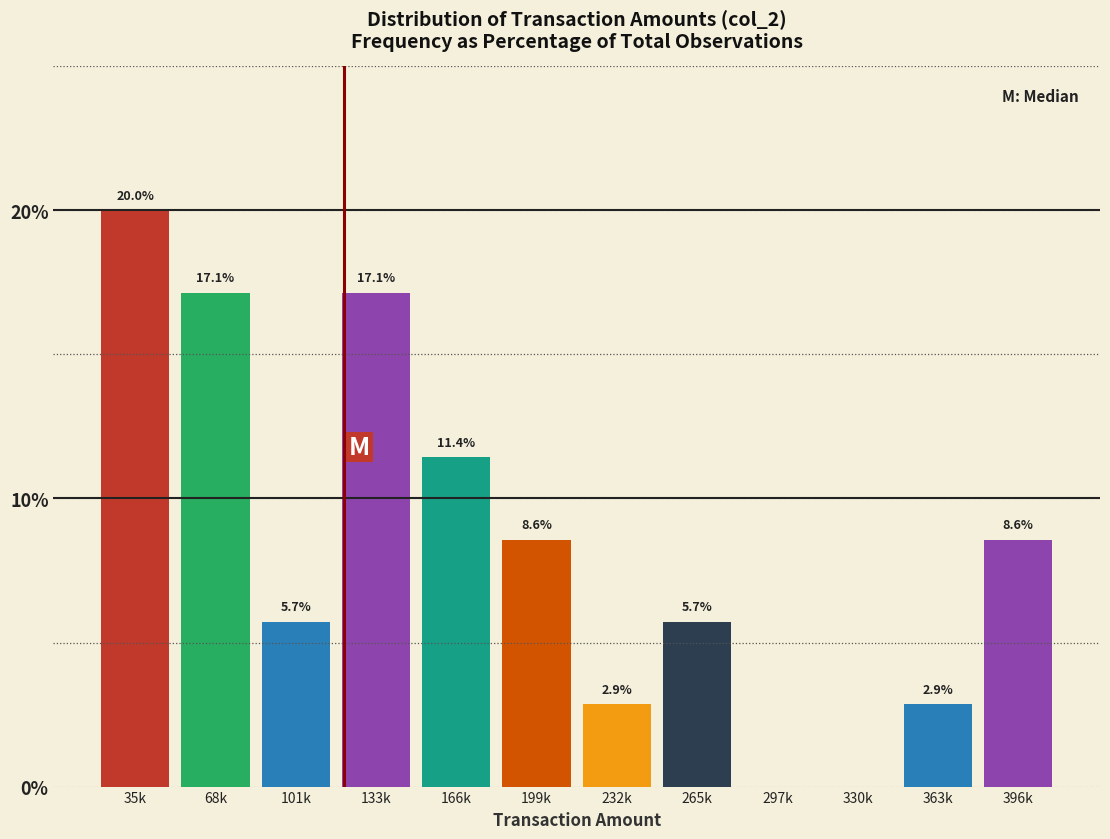

Reading left to right, extract all data points from this chart.

35k=20.0	68k=17.1	101k=5.7	133k=17.1	166k=11.4	199k=8.6	232k=2.9	265k=5.7	297k=0.0	330k=0.0	363k=2.9	396k=8.6